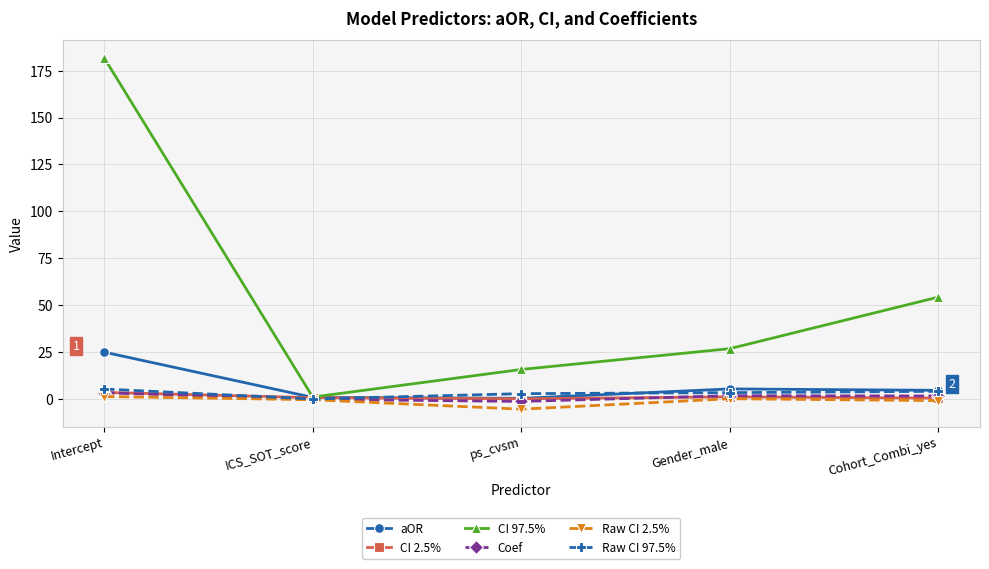

What is the maximum value shown in the chart?

181.8